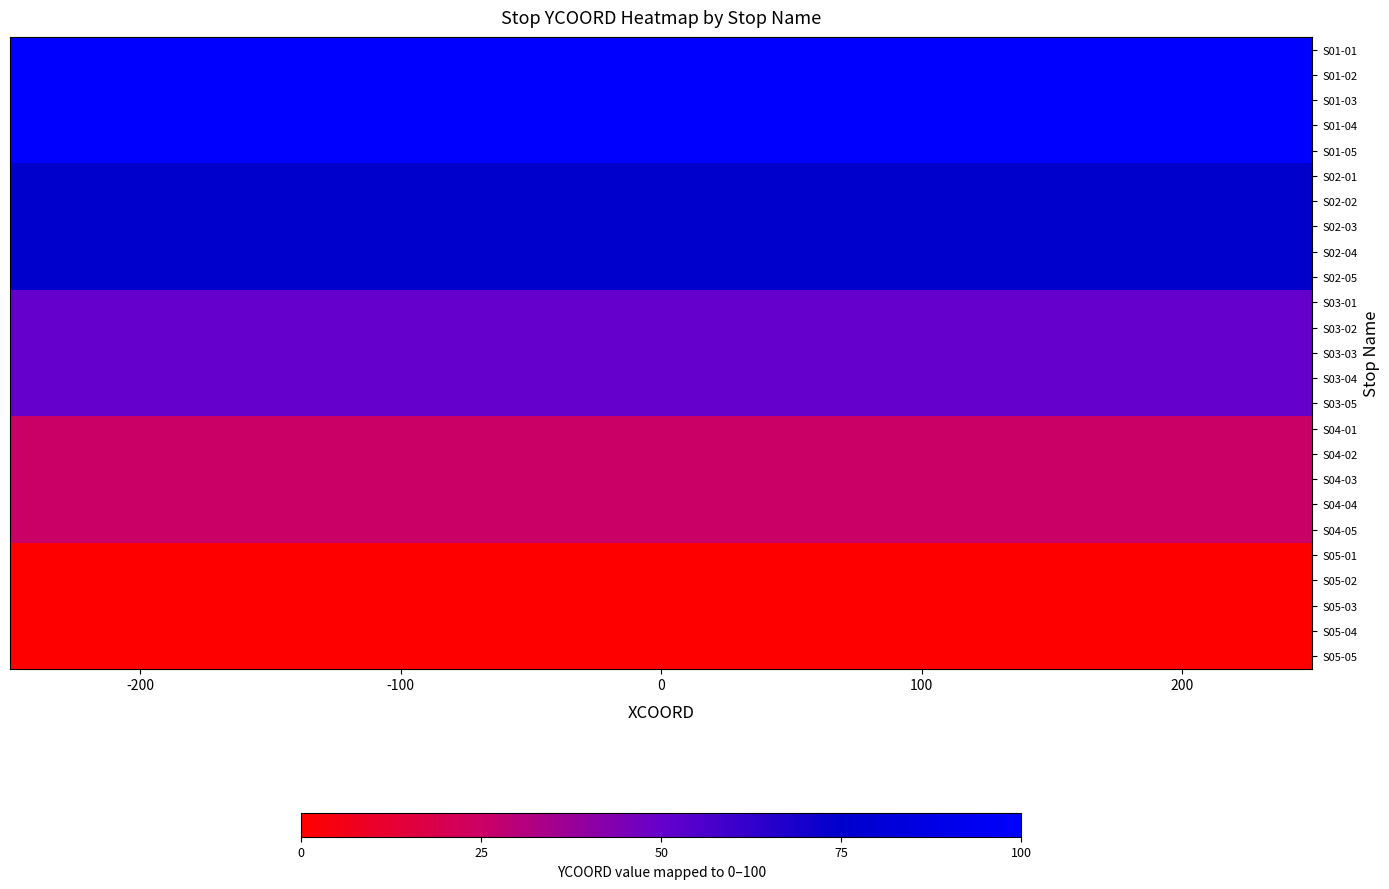

At how many categories does at least one series exceed 88?

5